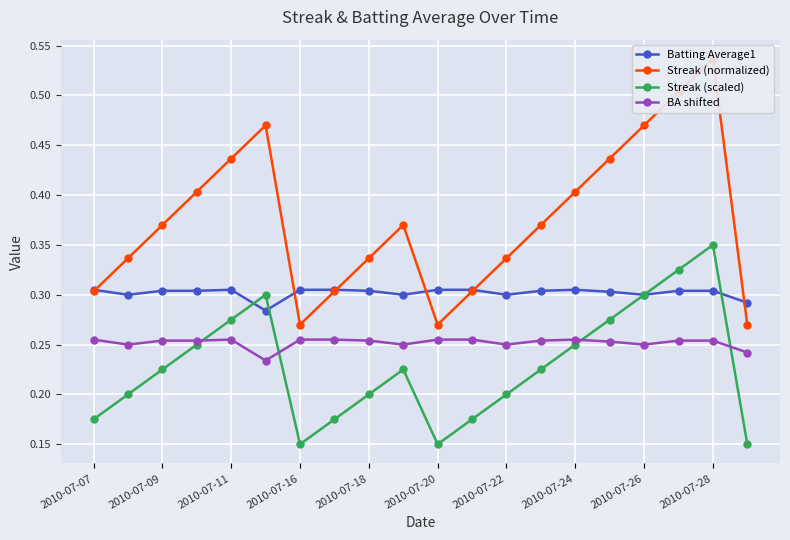

Where is the first local minimum for Streak (scaled)?

2010-07-16